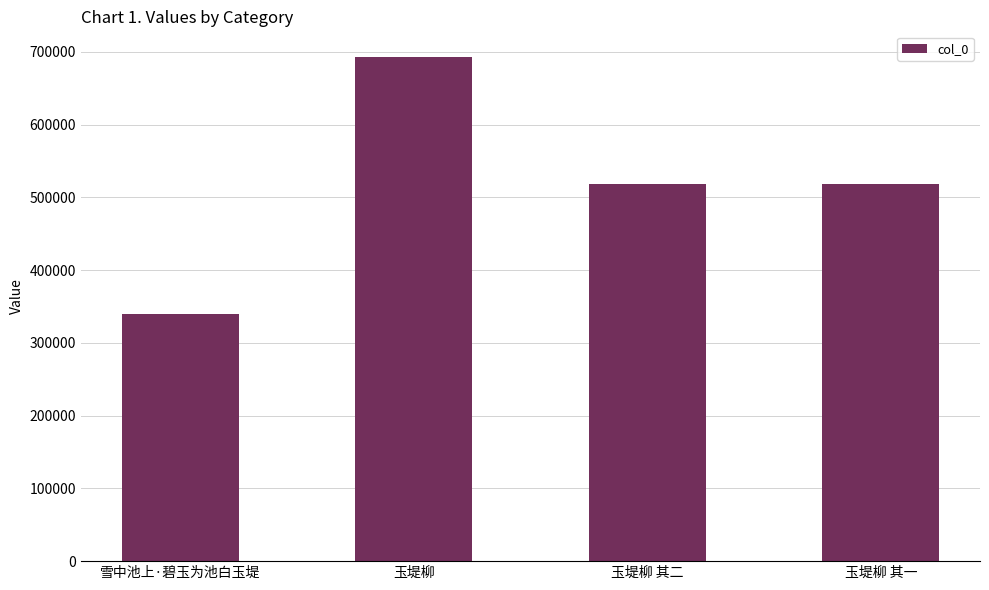

How many bars are there in total?

4